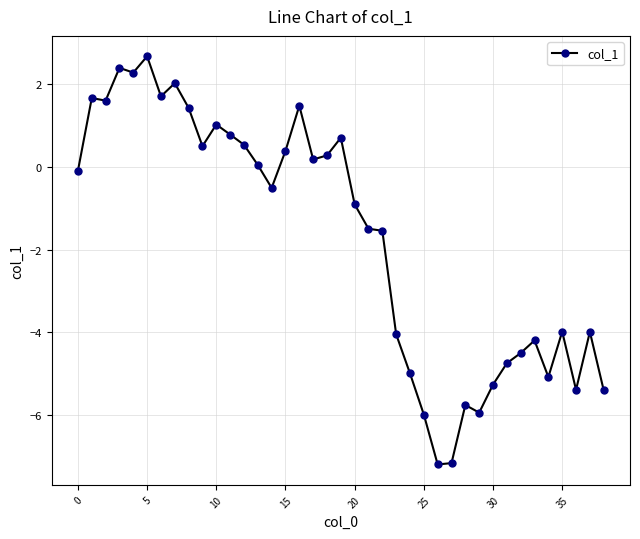

What is the value of the 30th point from the left?

-5.9